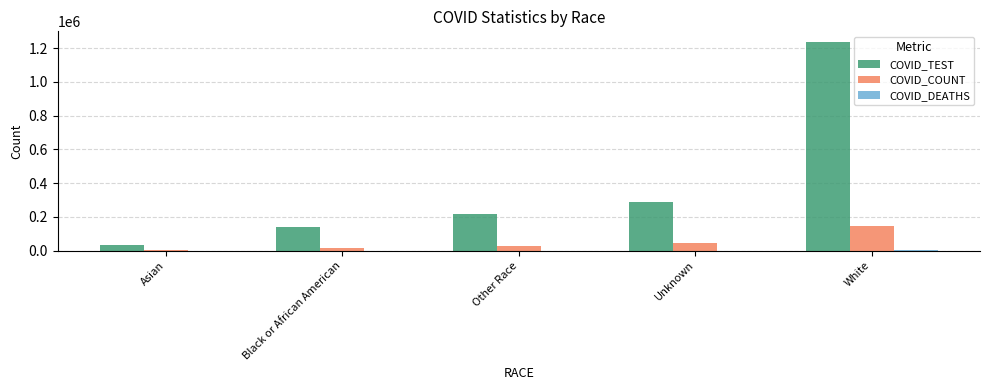

The COVID_COUNT series shows 46625 at Unknown. True or false?

True